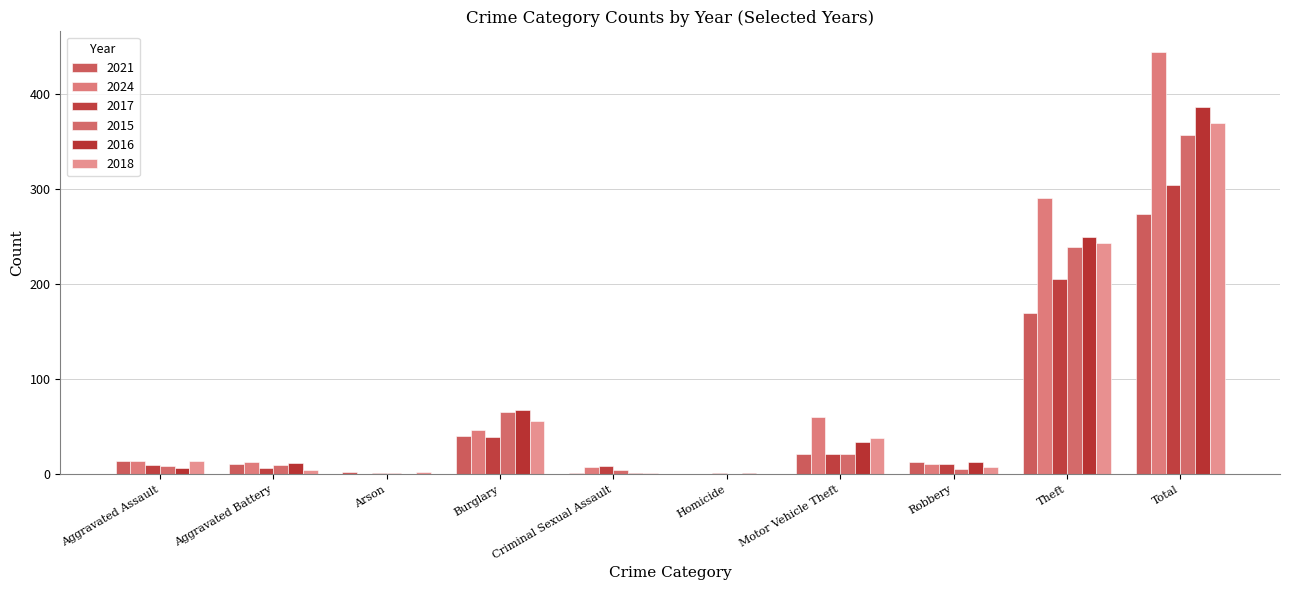

Which label corresponds to the smallest value in the chart?

Homicide